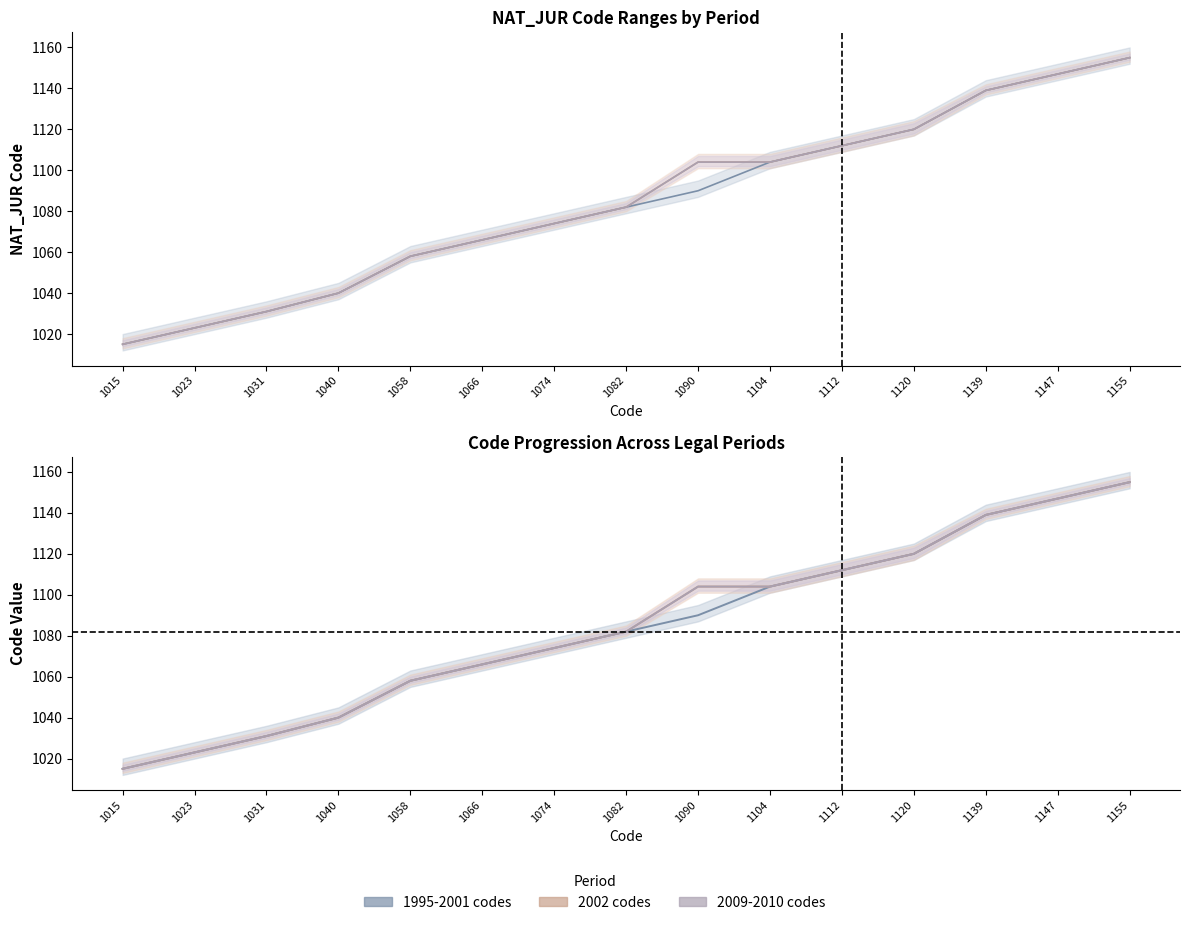

True or false: 1995-2001 codes and 2002 codes cross at least once.

False